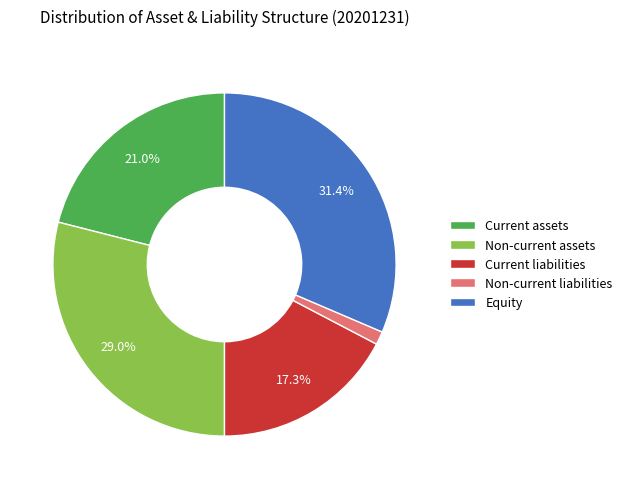

Rank the categories by value from lowest to highest.

Non-current liabilities, Current liabilities, Current assets, Non-current assets, Equity